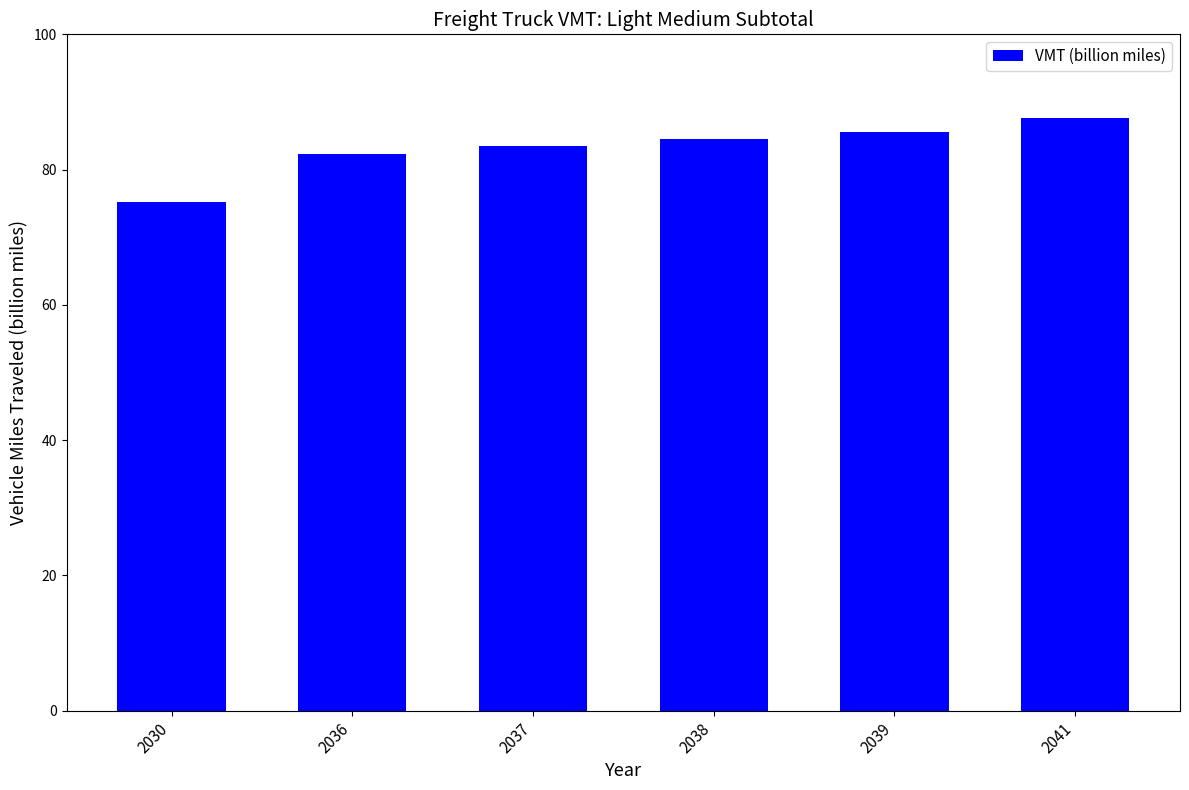

What is the sum of the values at 2041 and 2039?

173.1